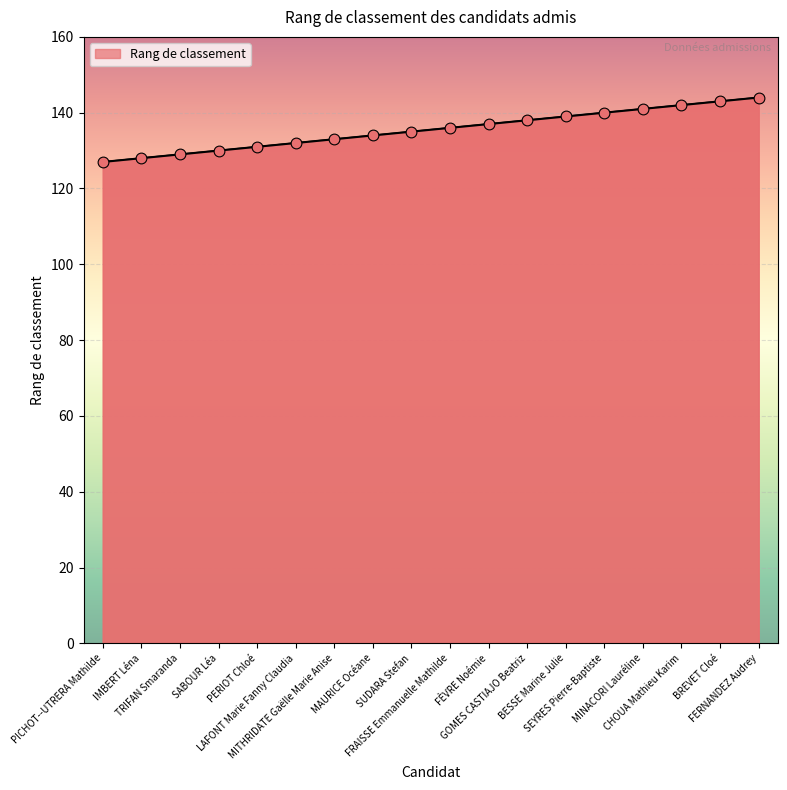

What is the ratio of the value at MITHRIDATE Gaëlle Marie Anise to the value at BESSE Marine Julie?

1.0